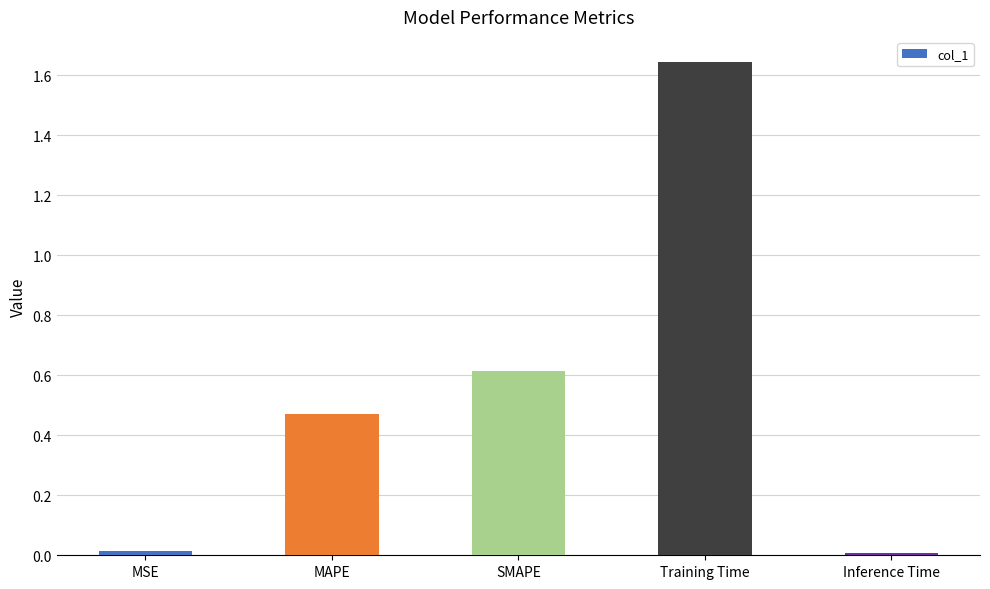

What is the label of the 2nd bar from the left?

MAPE